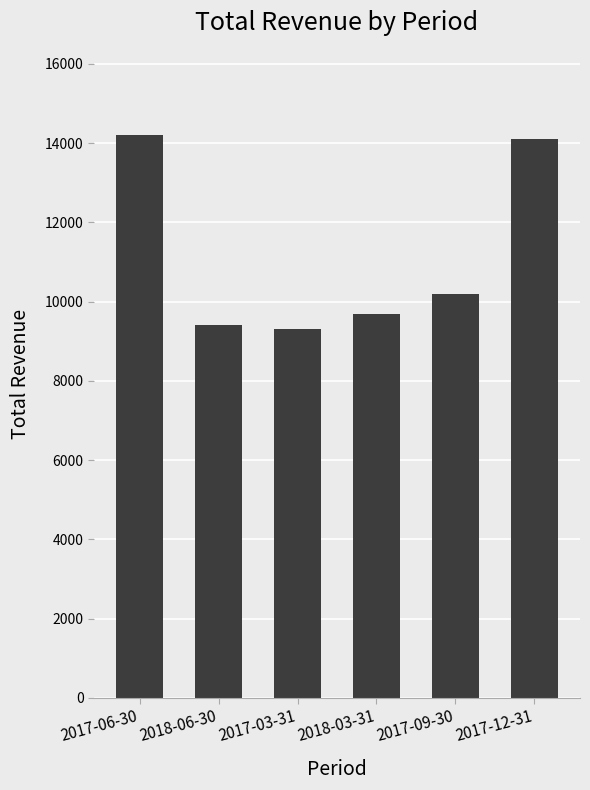

Where is the data nearest to the value 11750?

2017-09-30